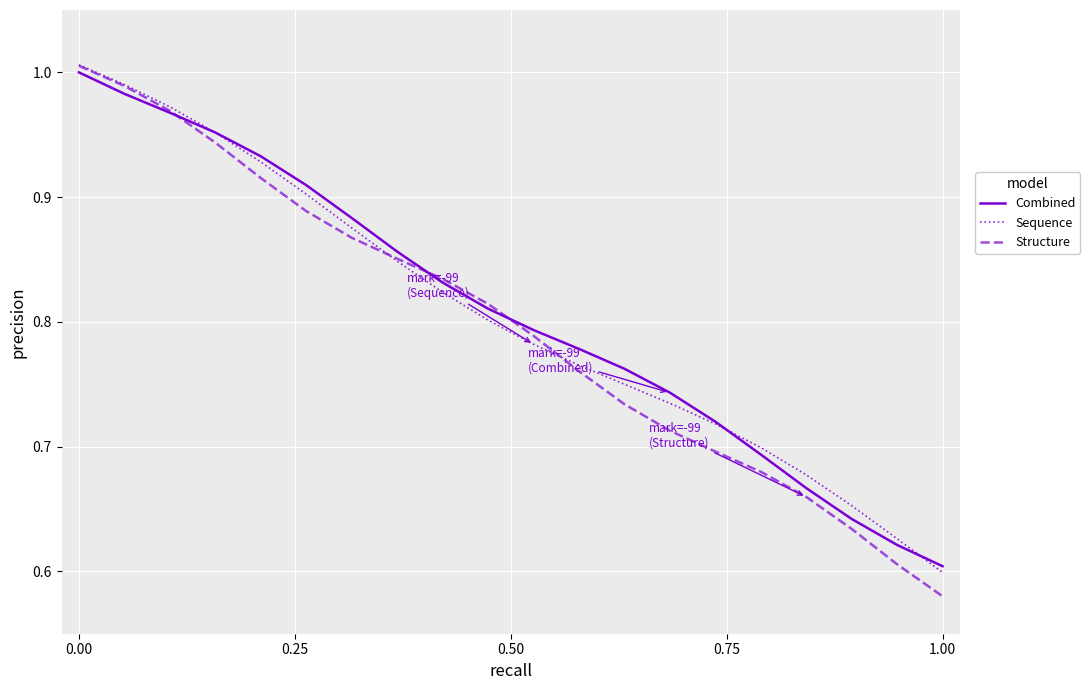

Which series has the largest range (max minus min)?

Structure